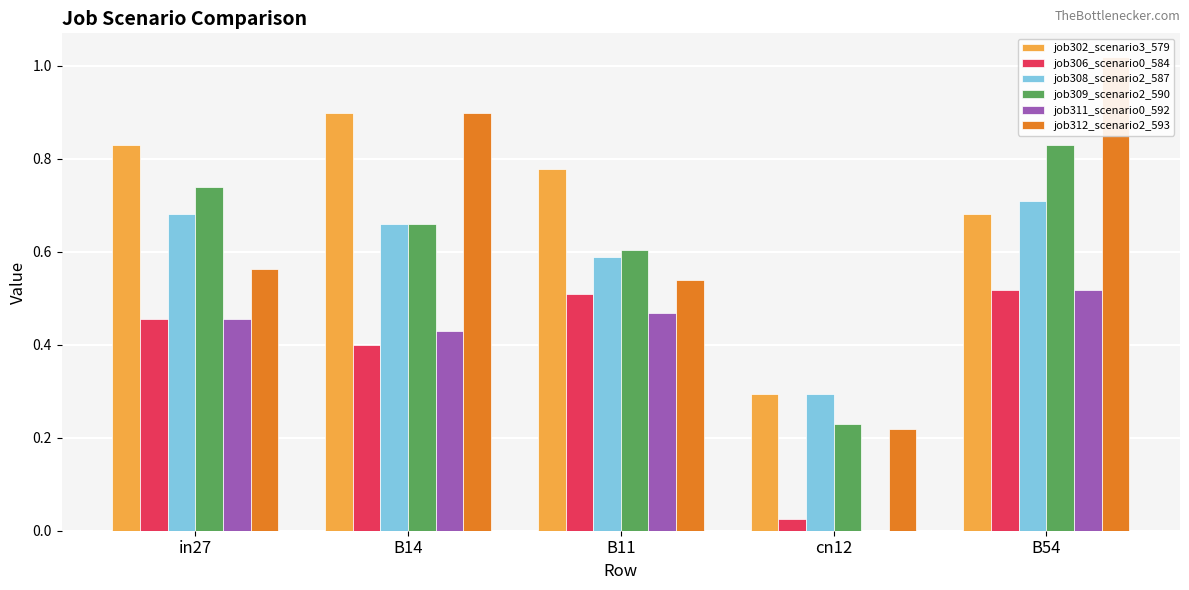

Reading left to right, list all the values displayed in this chart.

job302_scenario3_579: 0.8	0.9	0.8	0.3	0.7
job306_scenario0_584: 0.5	0.4	0.5	0.0	0.5
job308_scenario2_587: 0.7	0.7	0.6	0.3	0.7
job309_scenario2_590: 0.7	0.7	0.6	0.2	0.8
job311_scenario0_592: 0.5	0.4	0.5	0.0	0.5
job312_scenario2_593: 0.6	0.9	0.5	0.2	1.0